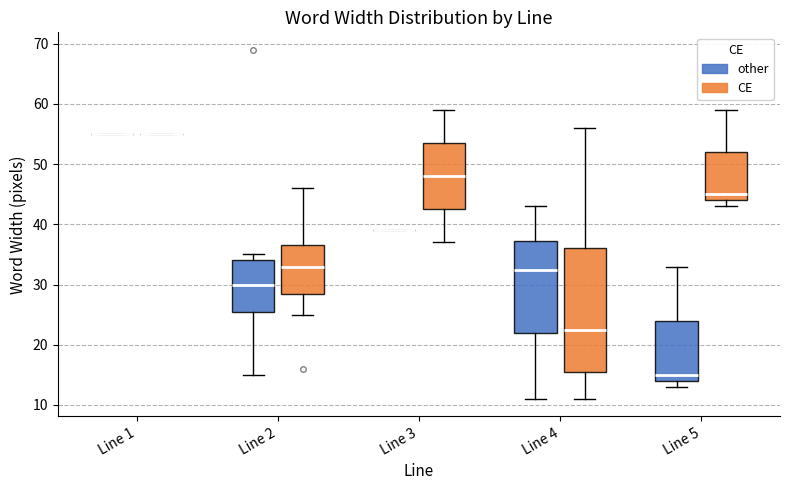

Reading left to right, read every box against the y-axis: the position of its median line, the range the box covers, and the ends of its whiskers. The values are not printed on the chart, so give them approximately, as read against the axis.

Line 1 (other): box collapsed to a line at 55, whiskers 55 to 55
Line 1 (CE): box collapsed to a line at 55, whiskers 55 to 55
Line 2 (other): median 30, box 26 to 34, whiskers 15 to 35
Line 2 (CE): median 33, box 29 to 37, whiskers 25 to 46
Line 3 (other): box collapsed to a line at 39, whiskers 39 to 39
Line 3 (CE): median 48, box 43 to 54, whiskers 37 to 59
Line 4 (other): median 33, box 22 to 37, whiskers 11 to 43
Line 4 (CE): median 23, box 16 to 36, whiskers 11 to 56
Line 5 (other): median 15, box 14 to 24, whiskers 13 to 33
Line 5 (CE): median 45, box 44 to 52, whiskers 43 to 59